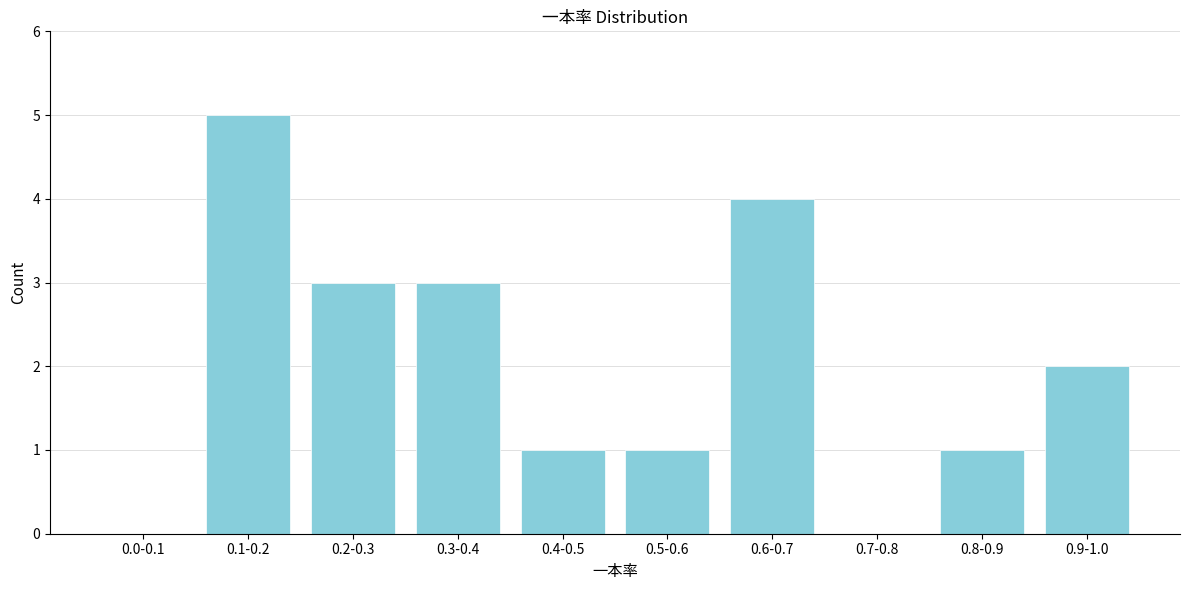

Reading left to right, list all the values displayed in this chart.

0.0-0.1=0	0.1-0.2=5	0.2-0.3=3	0.3-0.4=3	0.4-0.5=1	0.5-0.6=1	0.6-0.7=4	0.7-0.8=0	0.8-0.9=1	0.9-1.0=2